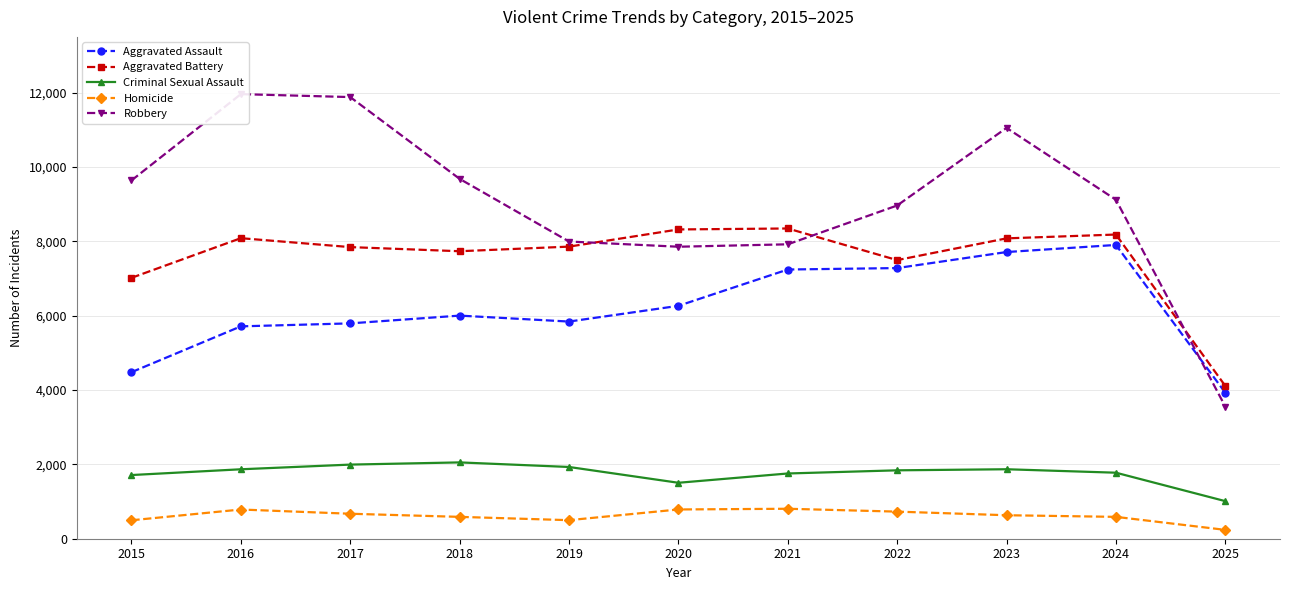

List the labels in order of Criminal Sexual Assault value, largest first.

2018, 2017, 2019, 2023, 2016, 2022, 2024, 2021, 2015, 2020, 2025